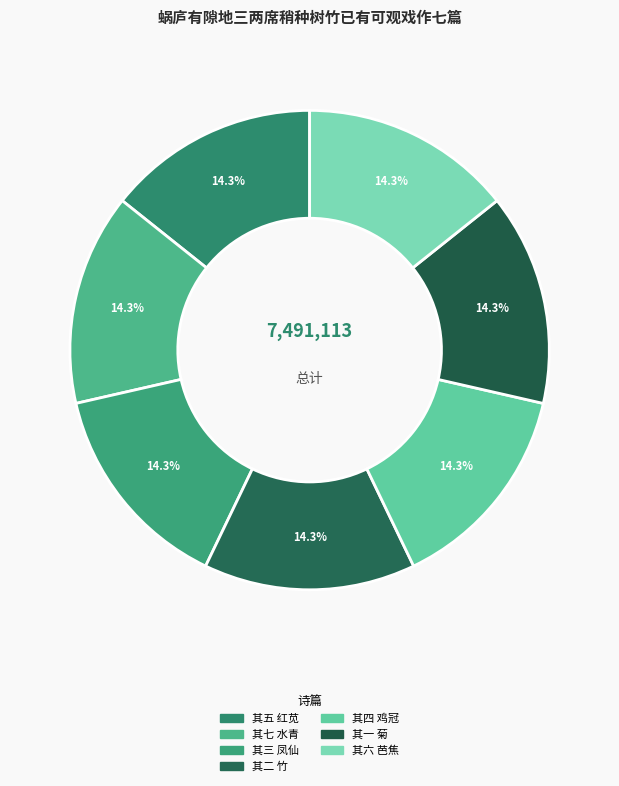

How many slices are in this pie chart?

7